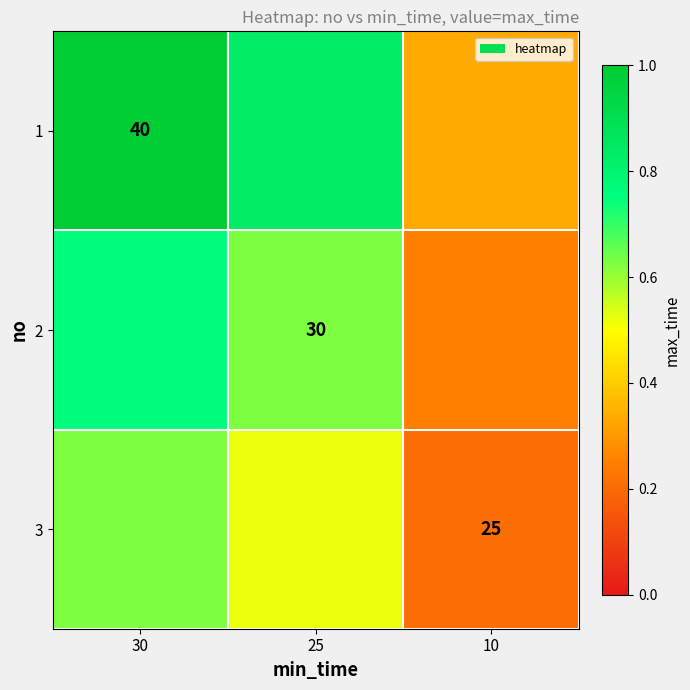

Is the value of 3 at 10 greater than the value of 2 at 25?

No